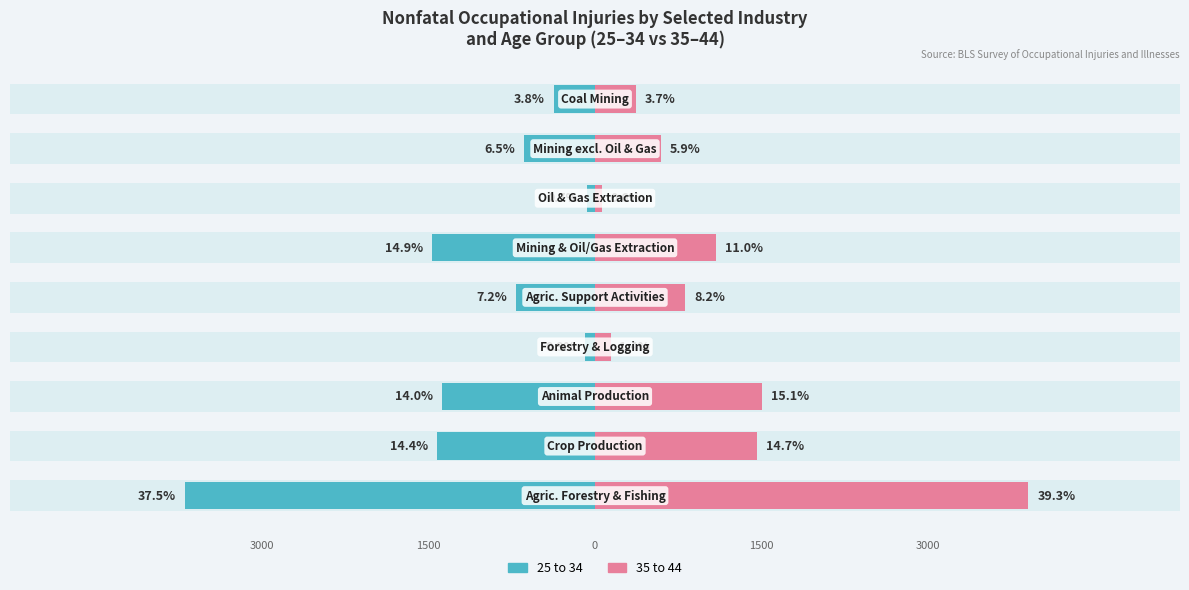

What are all the series names shown in the legend?

25 to 34, 35 to 44